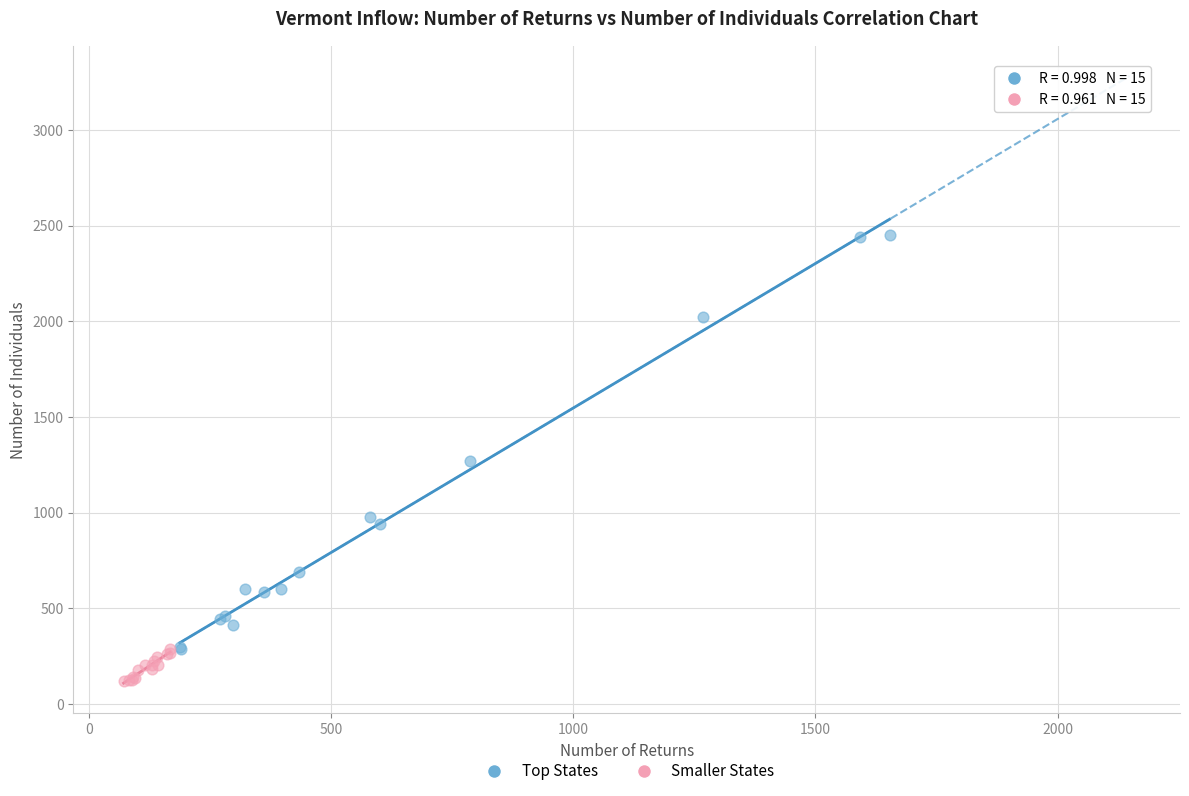

Which series contains the highest Y value?

Top States